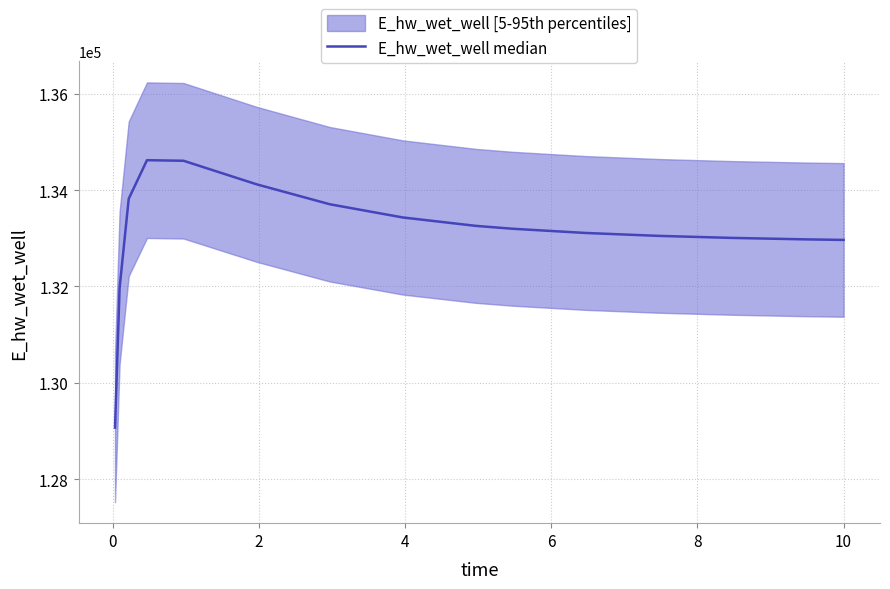

Does the chart display data point markers on the line(s)?

No